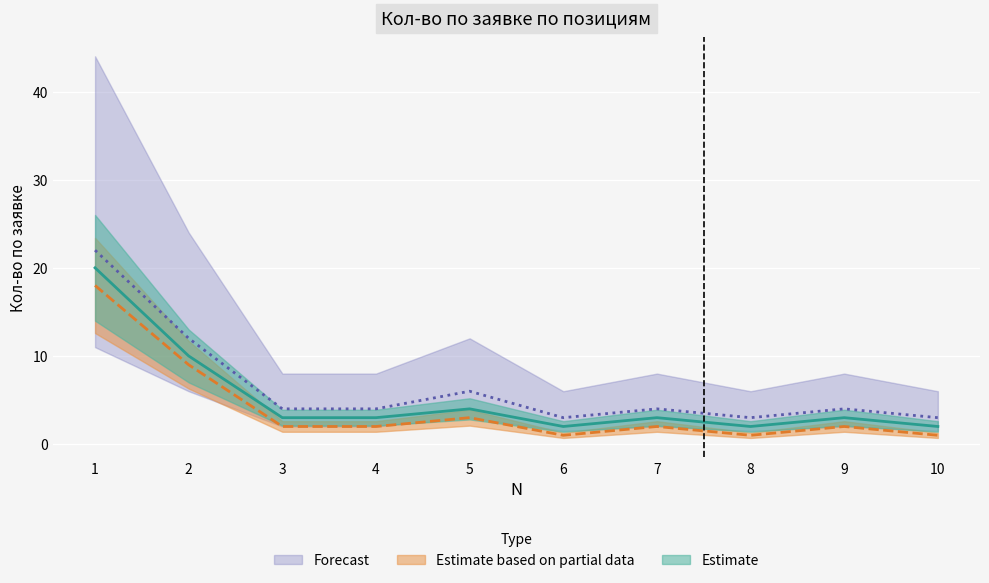

What is the value of the Estimate point at the 4th from the left?

3